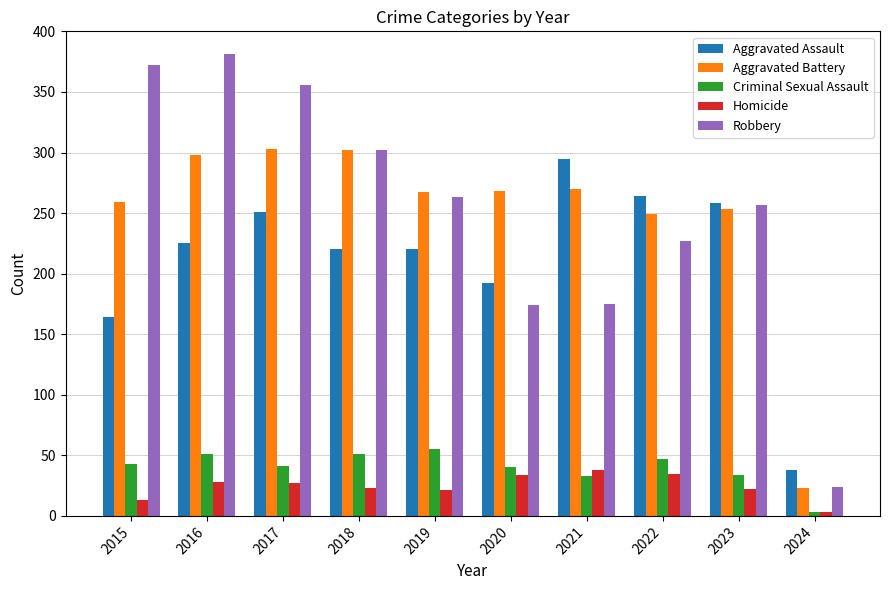

How many series are shown in this chart?

5